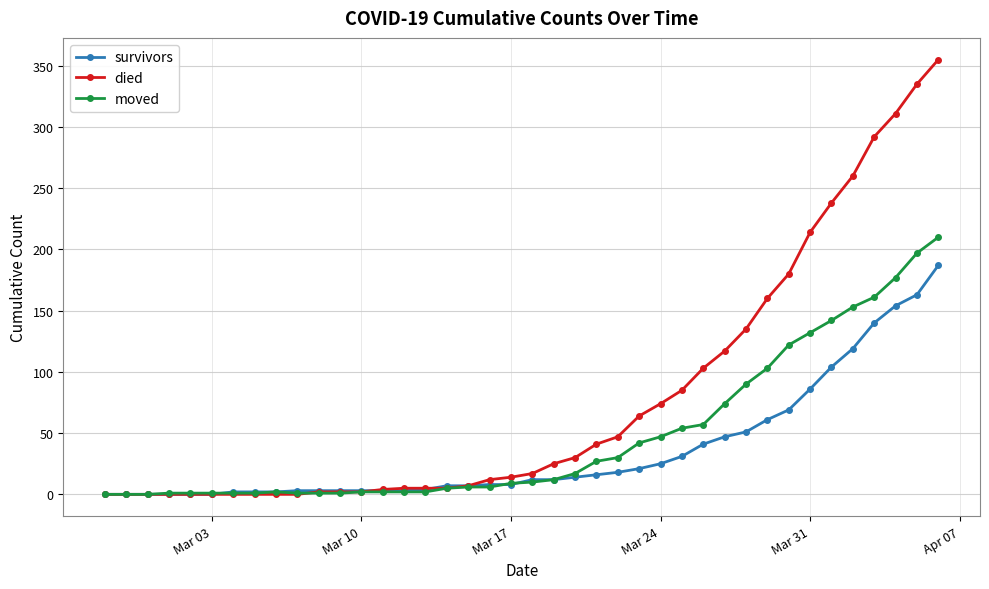

Which series has the largest total across all categories?

died